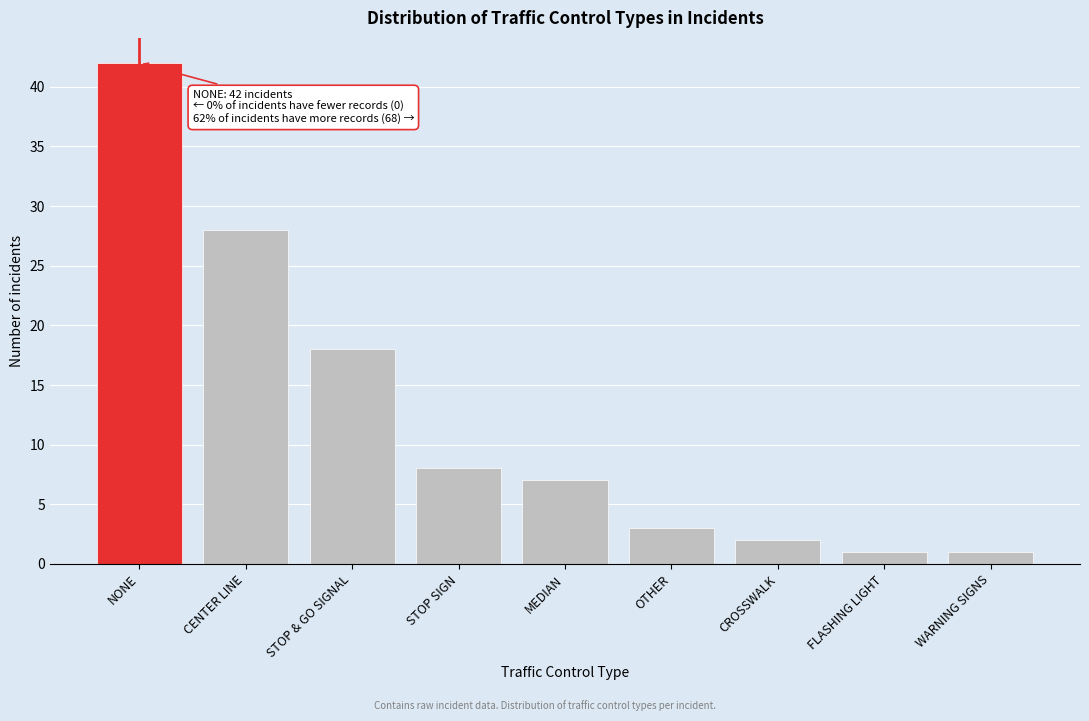

Reading left to right, extract all data points from this chart.

NONE=42	CENTER LINE=28	STOP & GO SIGNAL=18	STOP SIGN=8	MEDIAN=7	OTHER=3	CROSSWALK=2	FLASHING LIGHT=1	WARNING SIGNS=1